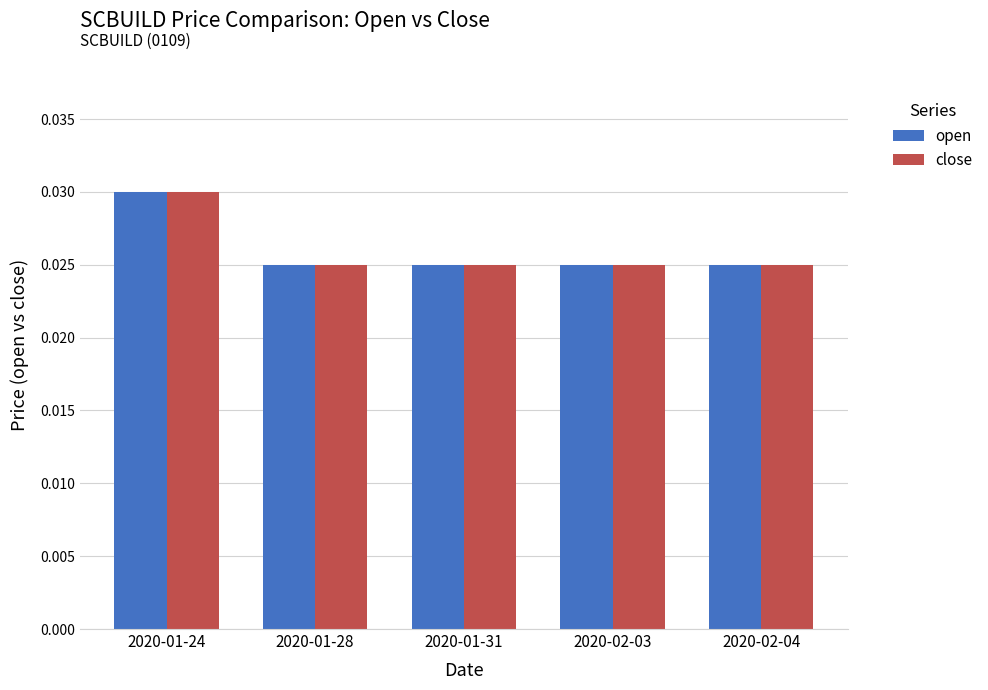

What are all the series names shown in the legend?

open, close